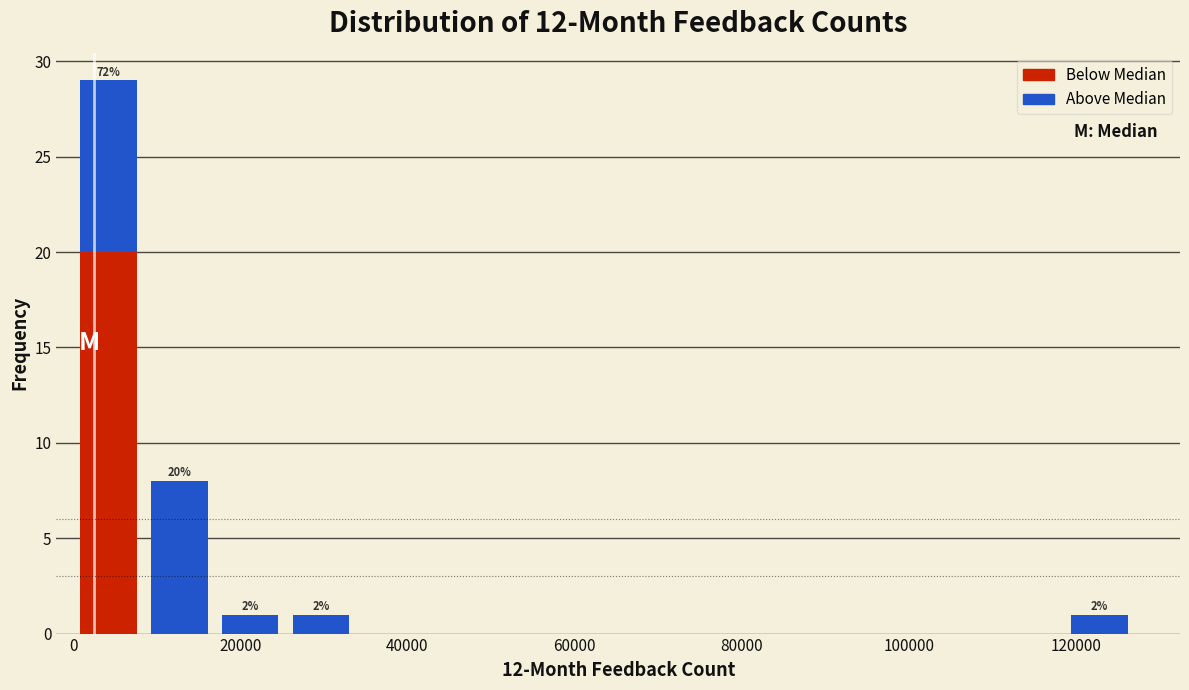

Which range on the x-axis has the tallest stacked bar (by total height)?

0 to 8000